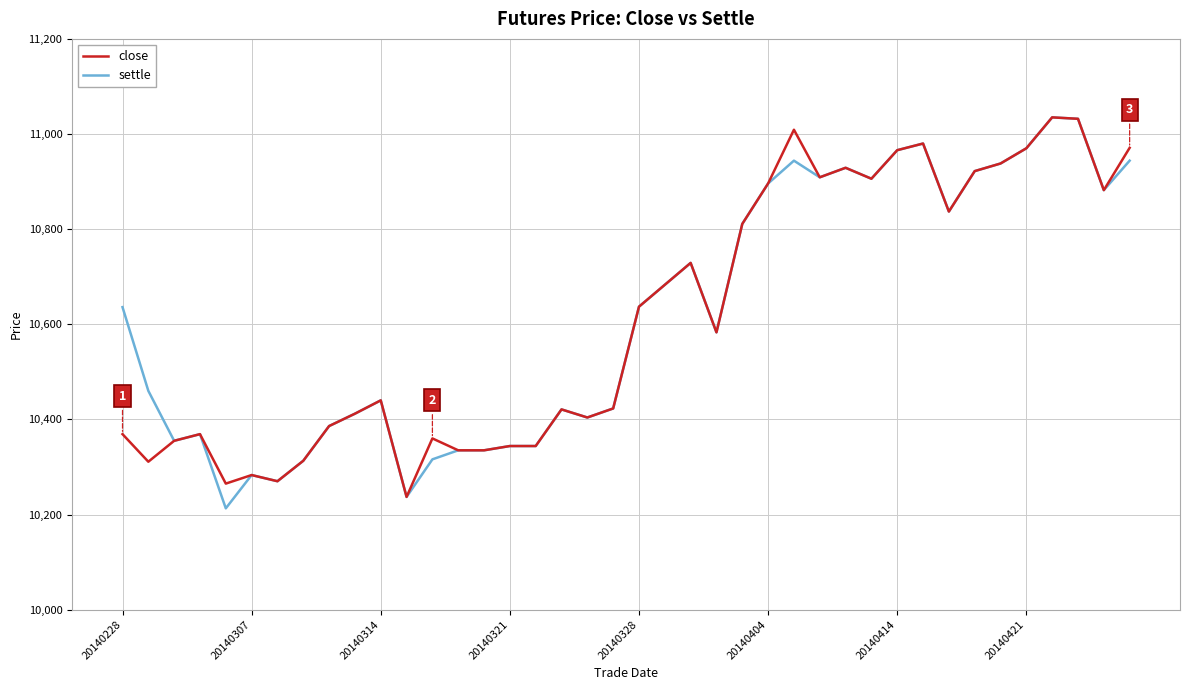

What is the maximum value for settle?

11035